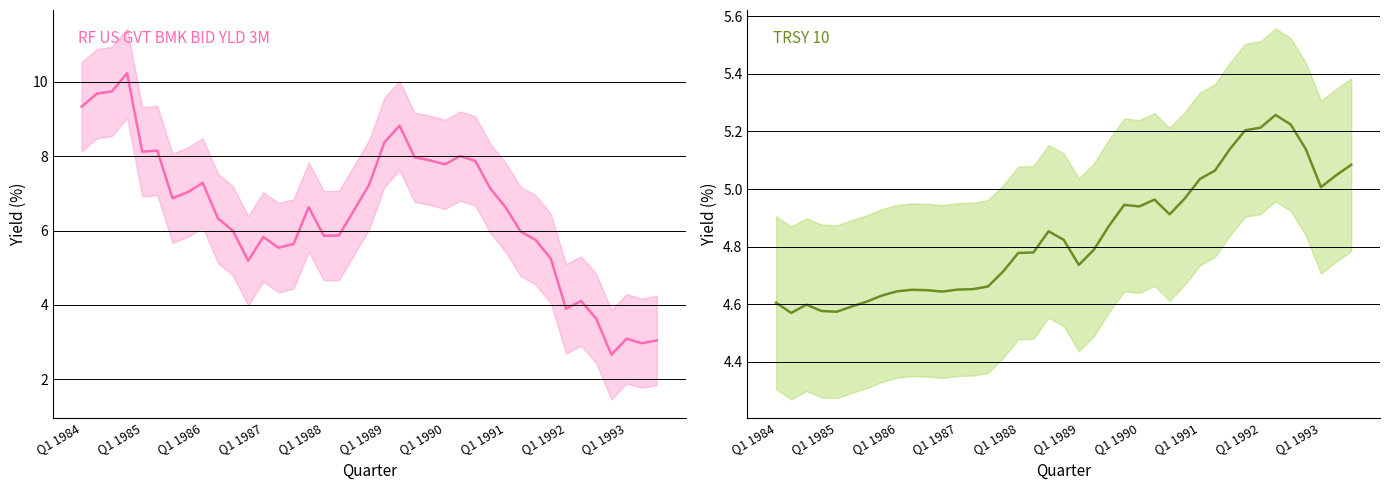

How many interior local peaks does the RF US GVT BMK BID YLD 3M series have?

9